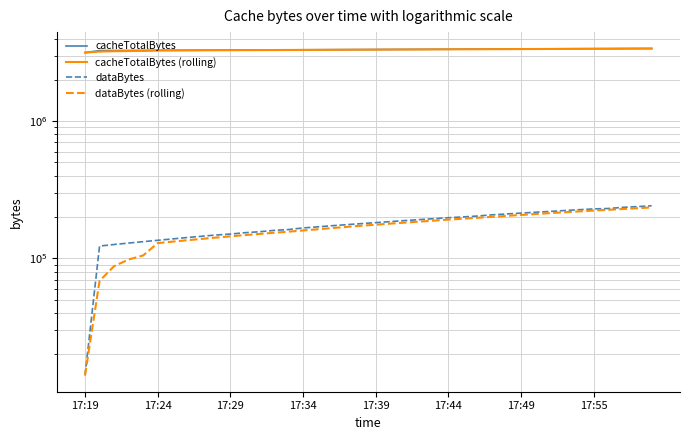

How many data points does each series have?

40